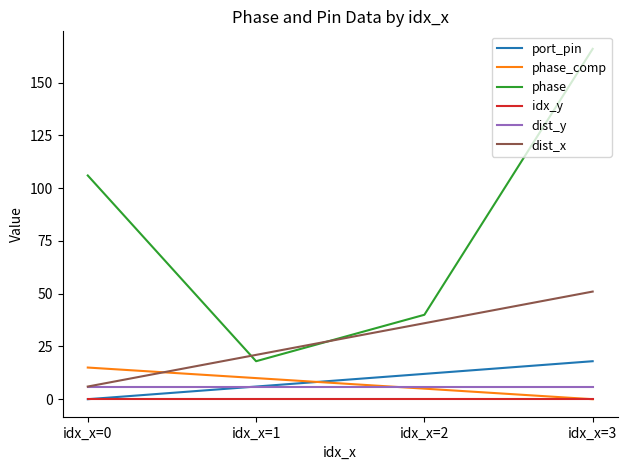

True or false: dist_y and idx_y intersect in this chart.

False